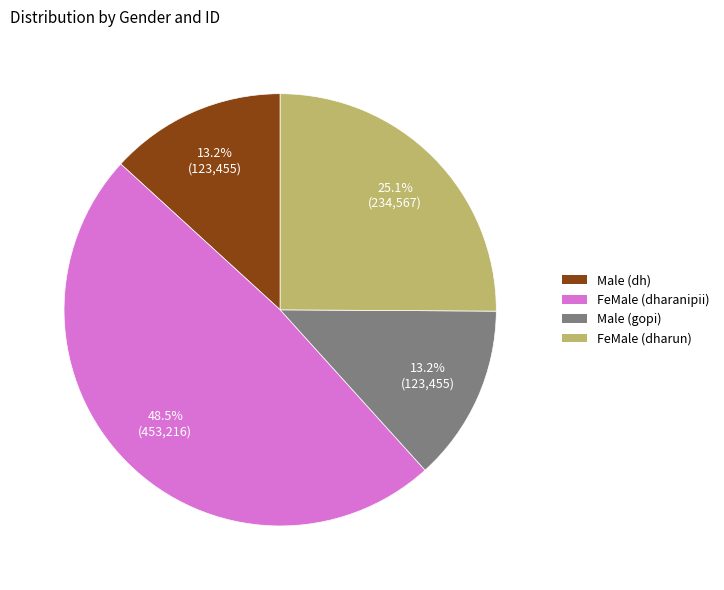

How many slices are in this pie chart?

4